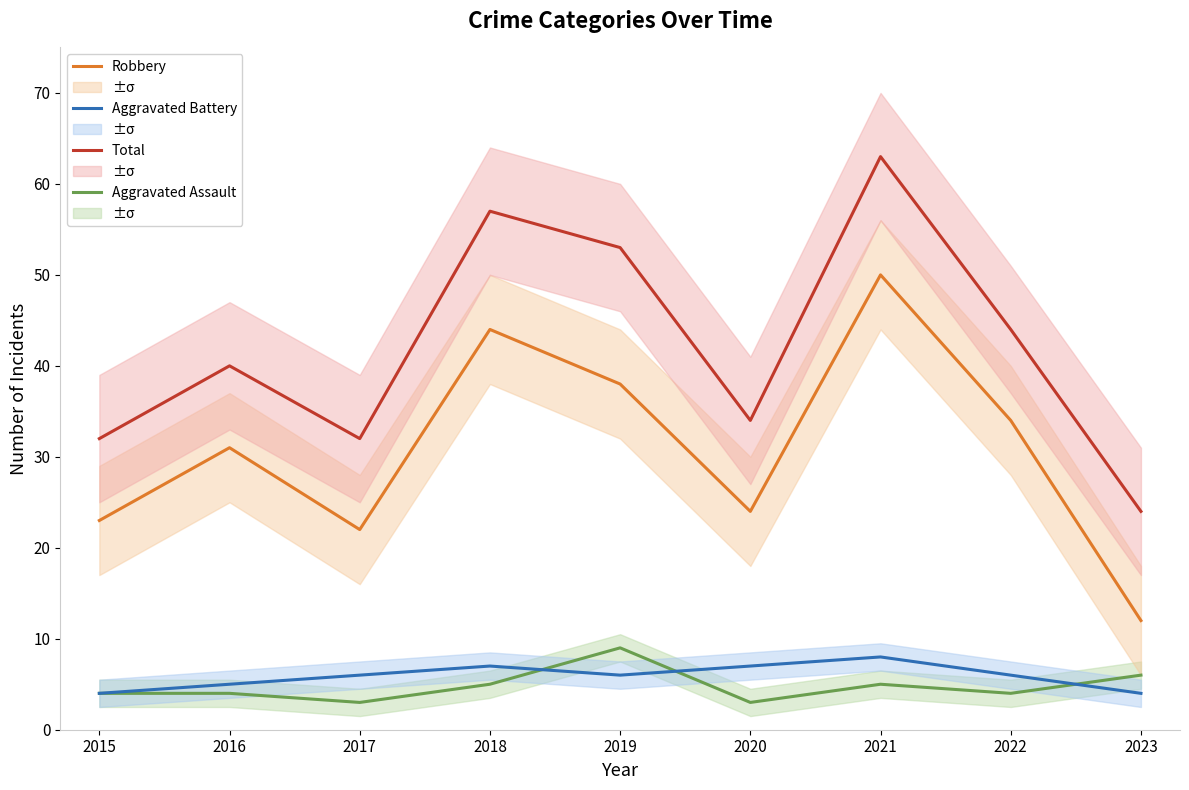

At how many categories does at least one series exceed 52?

3